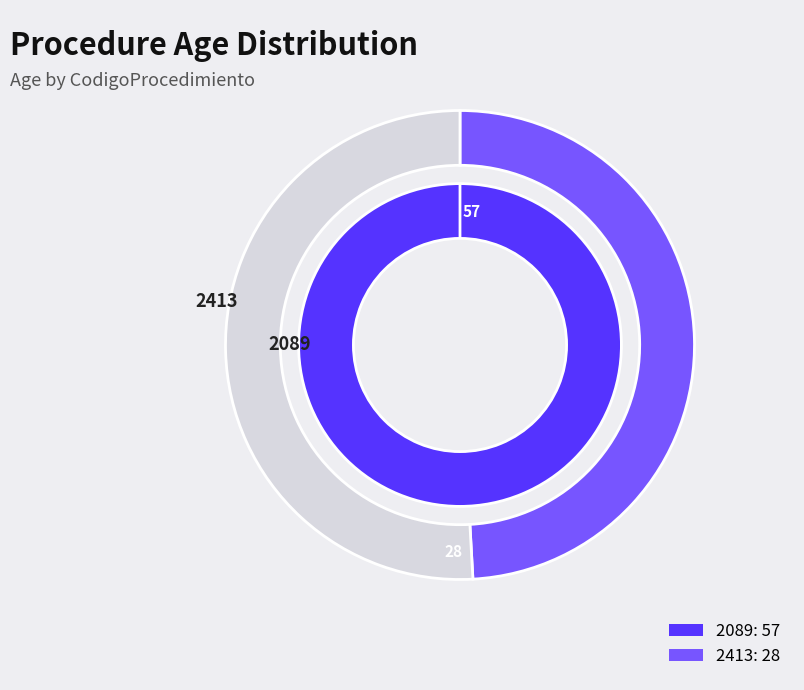

Is there a majority slice in this chart?

Yes